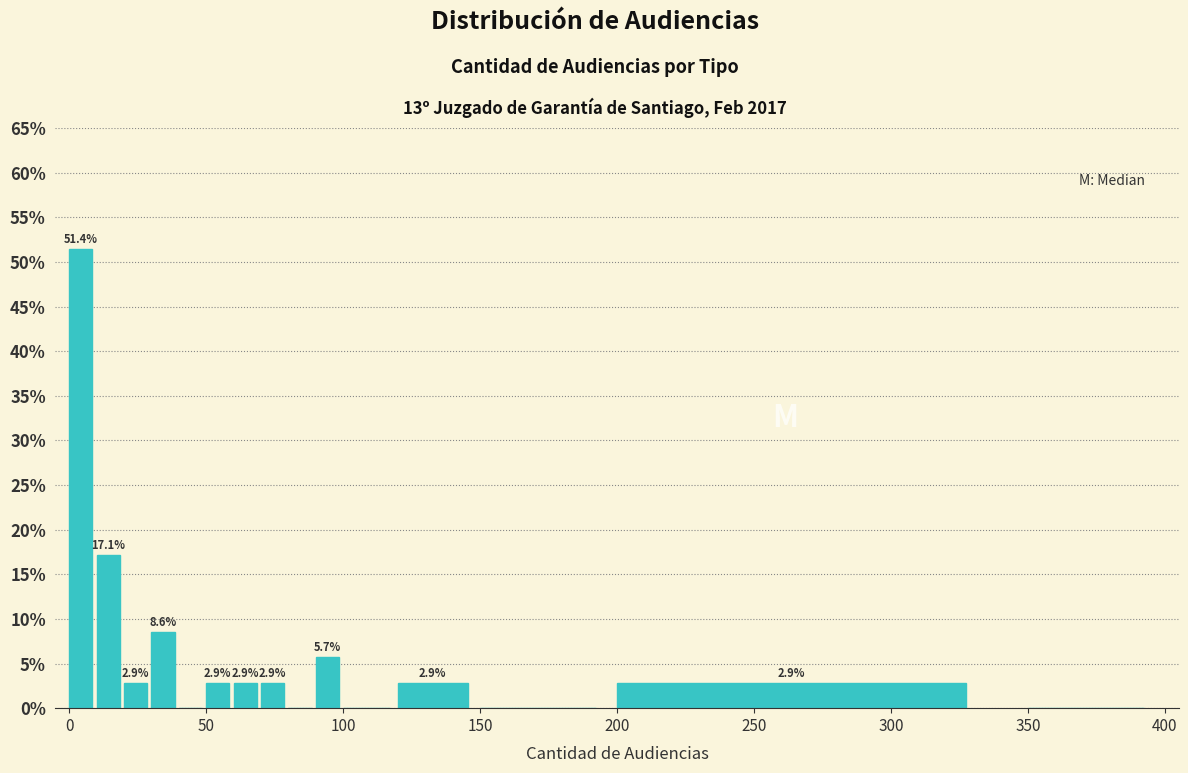

Around what value on the x-axis is the tallest bar? Give the approximate position of its centre, as read against the axis.

5